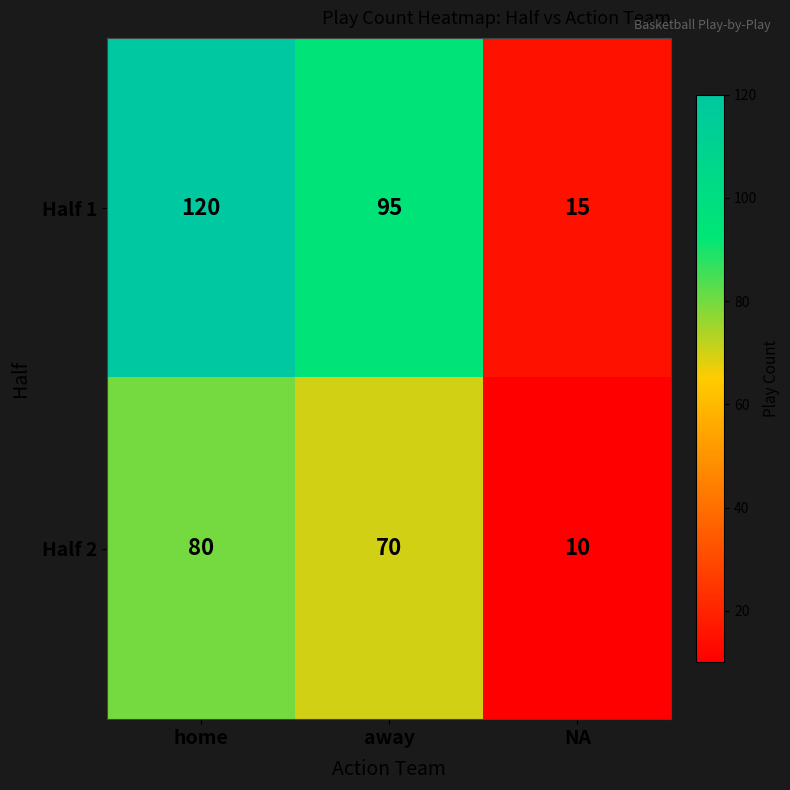

The value of Half 2 at home is 80. True or false?

True